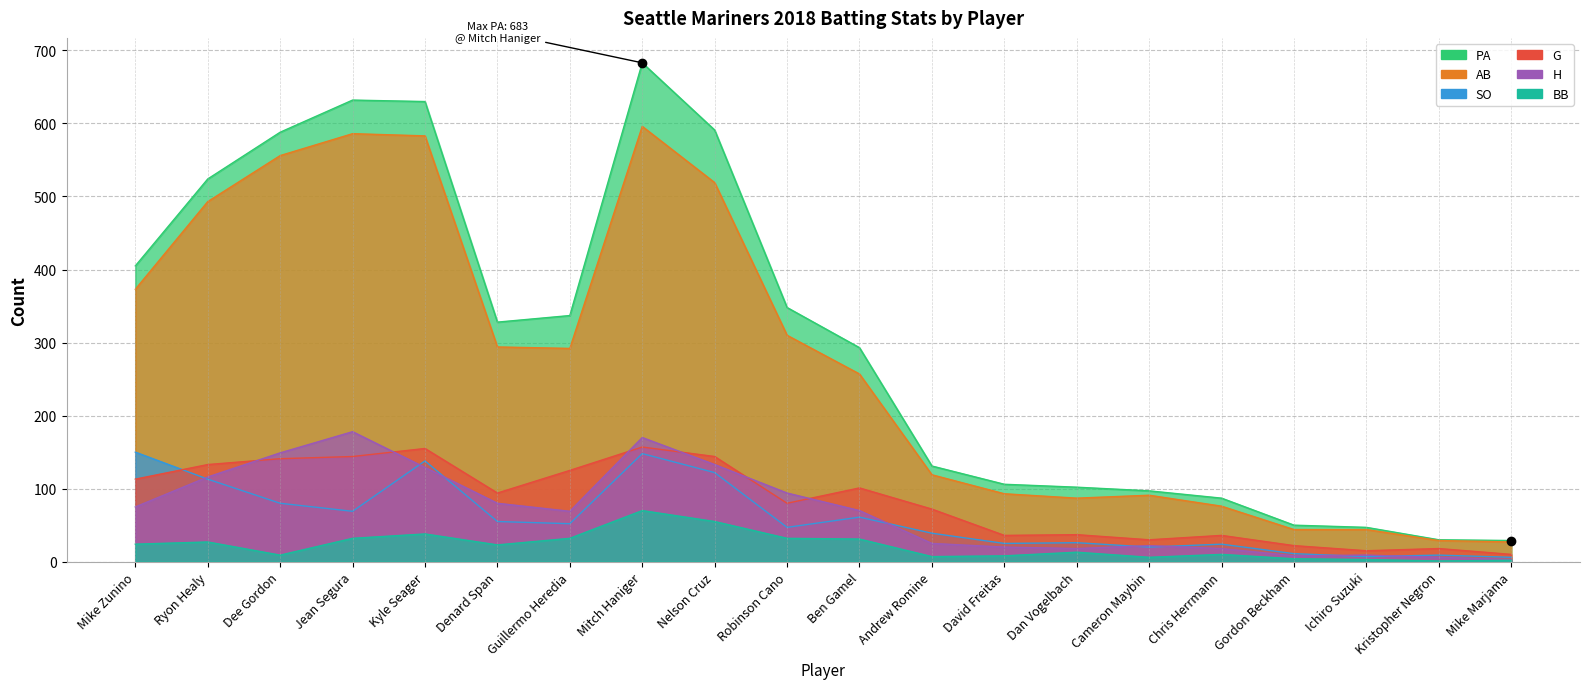

True or false: BB has more than 2 interior local peaks.

True